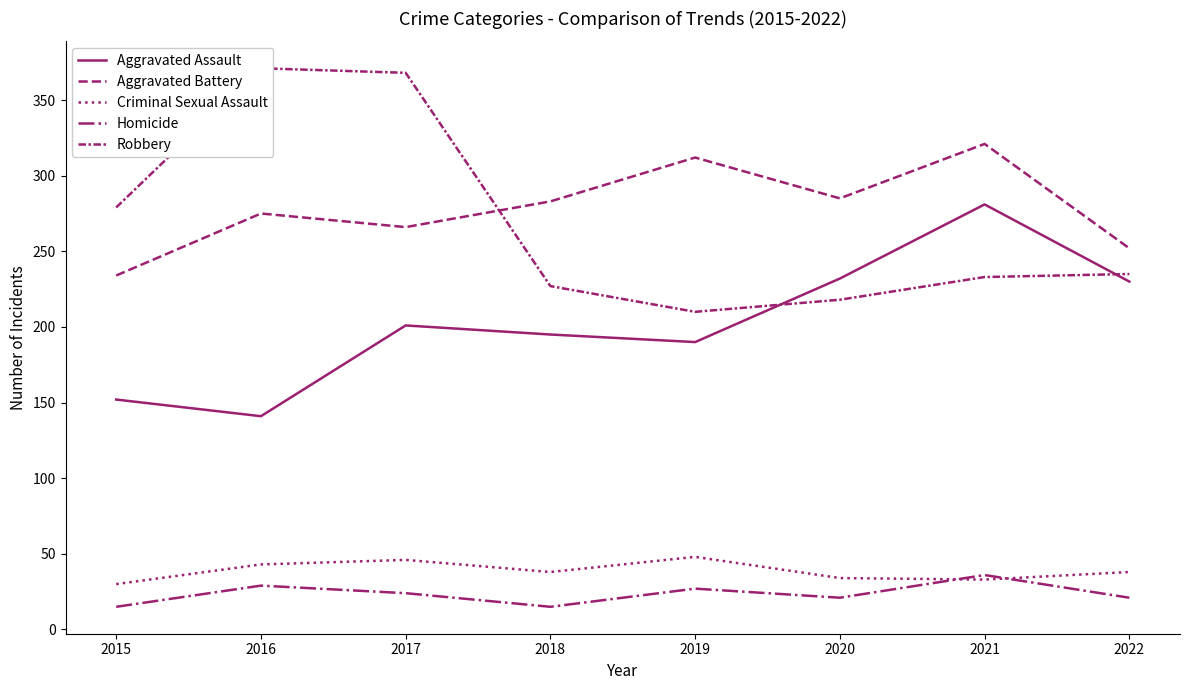

True or false: Homicide has a value of 27 at 2019.

True